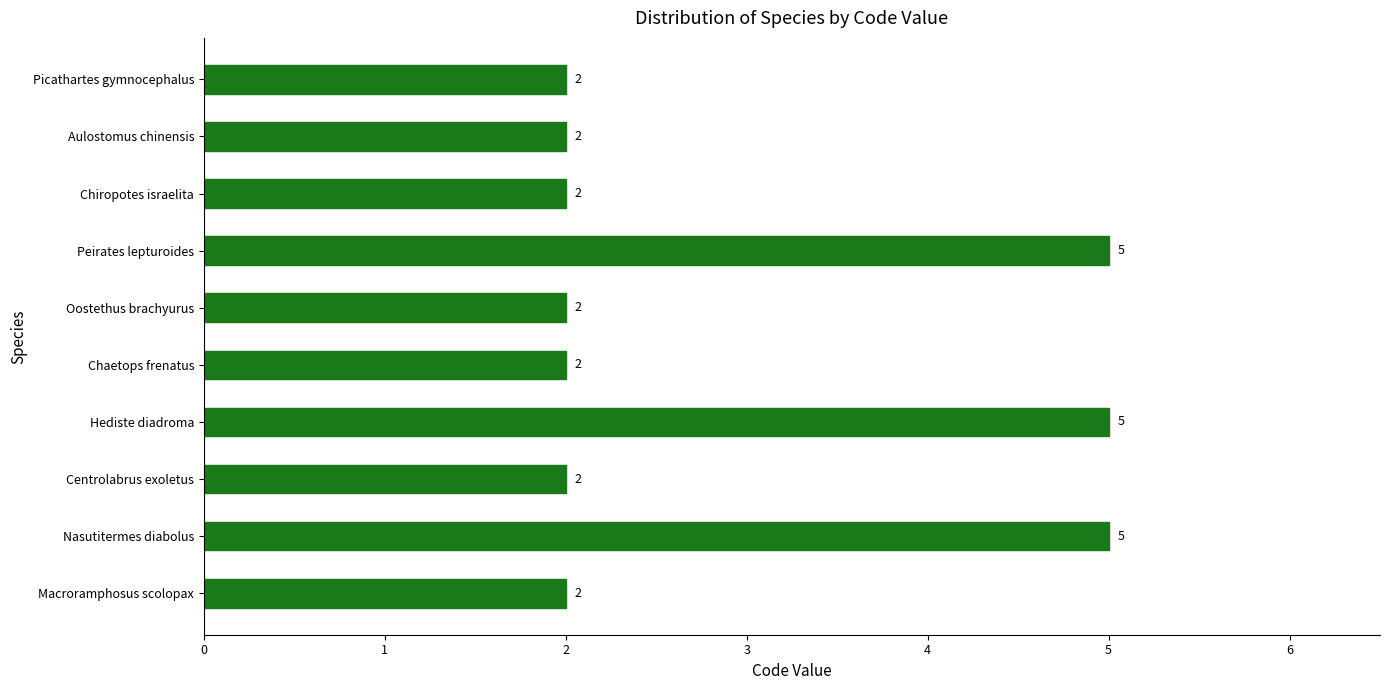

How many distinct data groups are displayed?

1